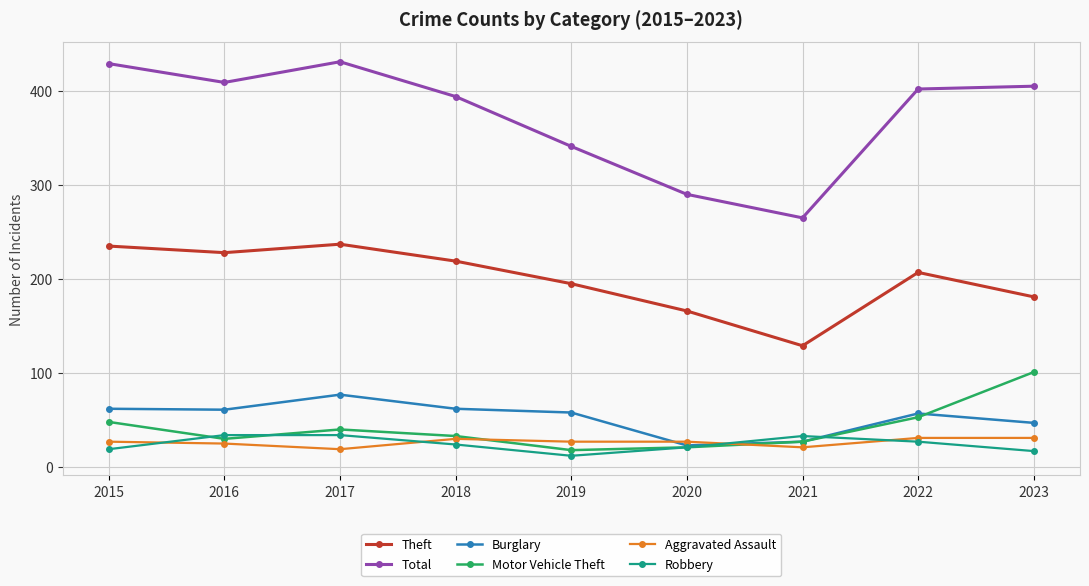

Which series has the largest range (max minus min)?

Total